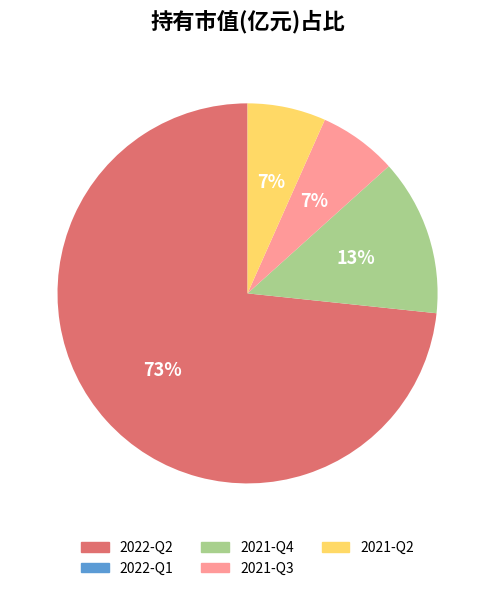

Is 2021-Q2 the majority of the pie?

No